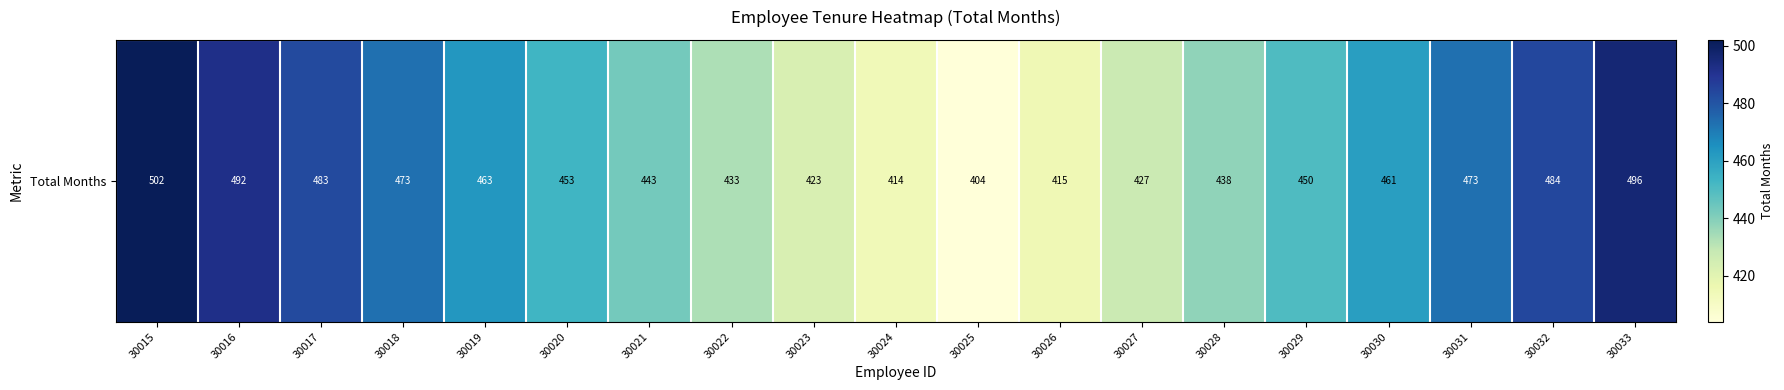

List the labels in order of value, smallest first.

30025, 30024, 30026, 30023, 30027, 30022, 30028, 30021, 30029, 30020, 30030, 30019, 30018, 30031, 30017, 30032, 30016, 30033, 30015